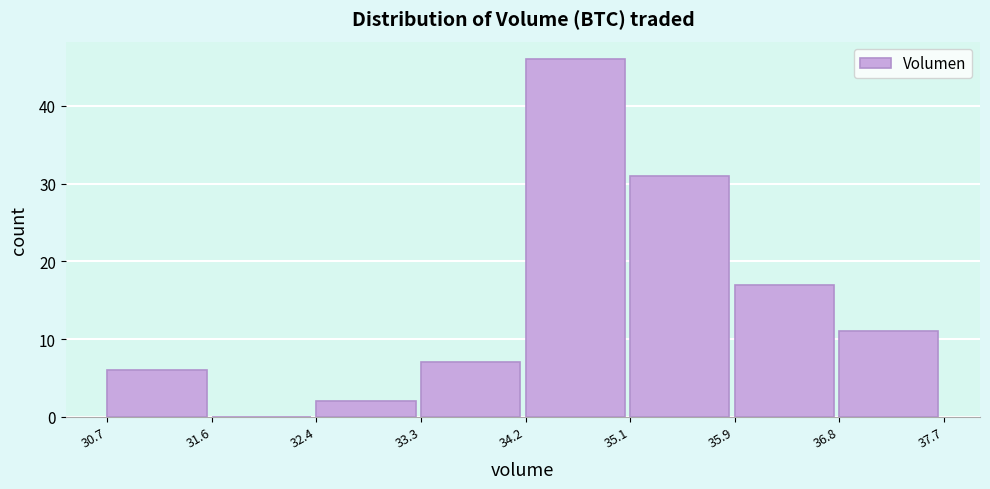

Over which range of the x-axis is the bar tallest?

34.2 to 35.1